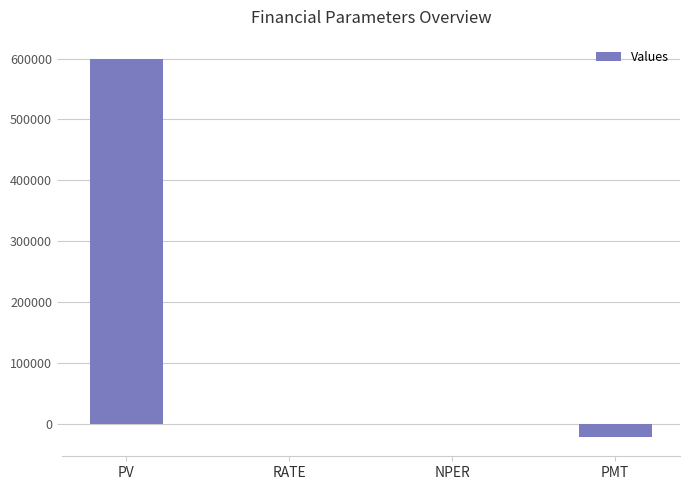

True or false: the data shows 600000.0 at PV.

True